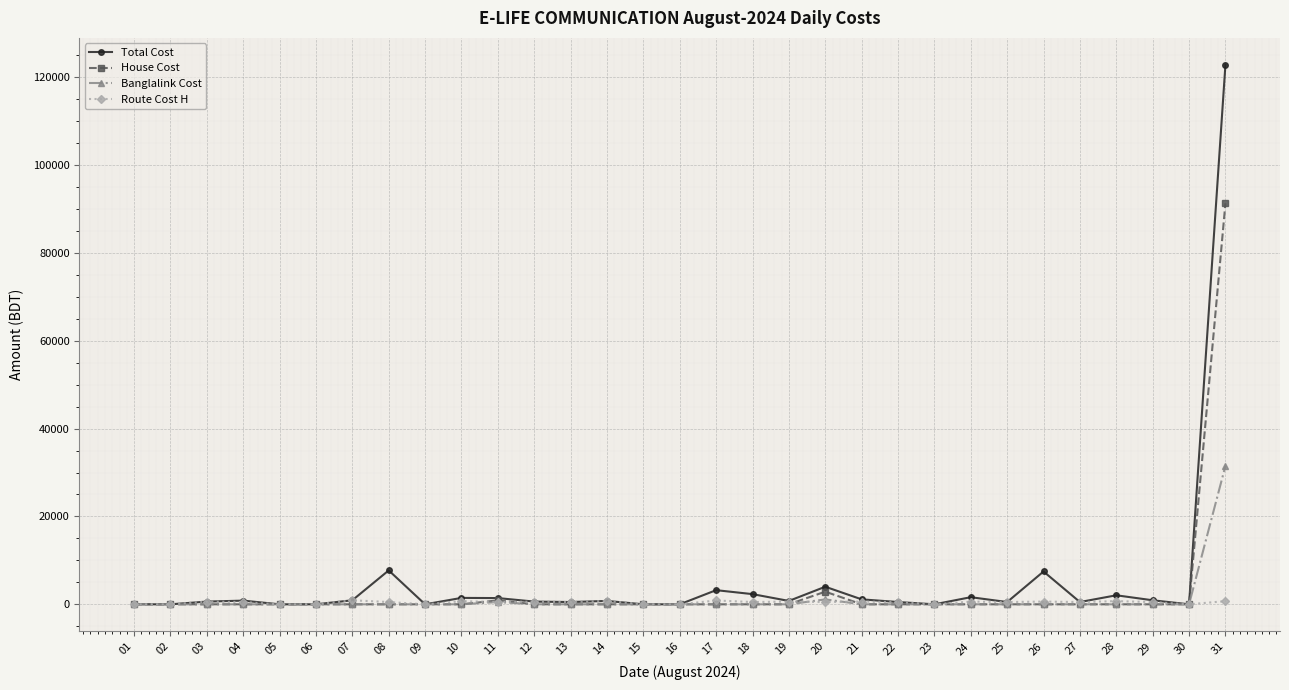

Does the chart display data point markers on the line(s)?

Yes